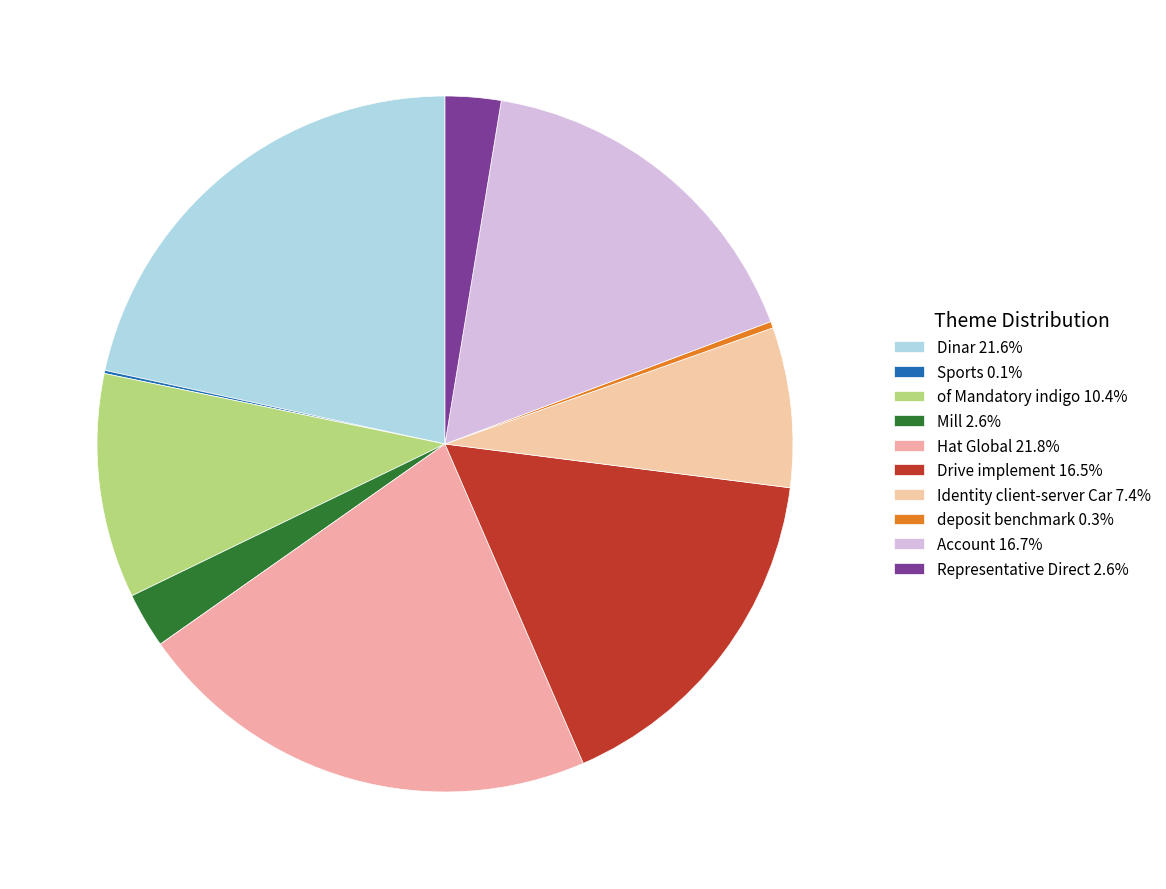

Do Sports and of Mandatory indigo together represent more than half of the pie?

No